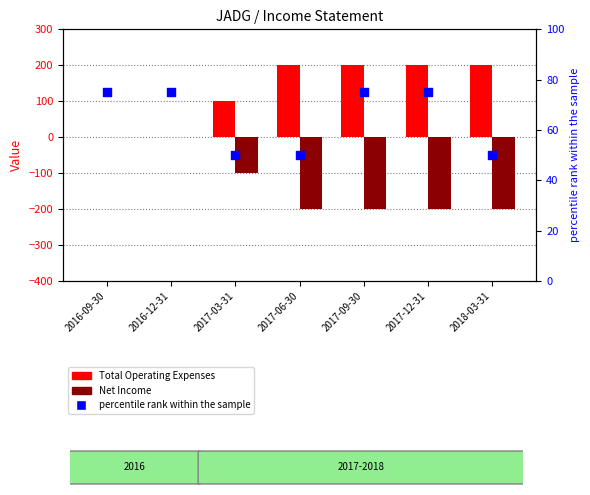

Which series has the largest total across all categories?

Total Operating Expenses